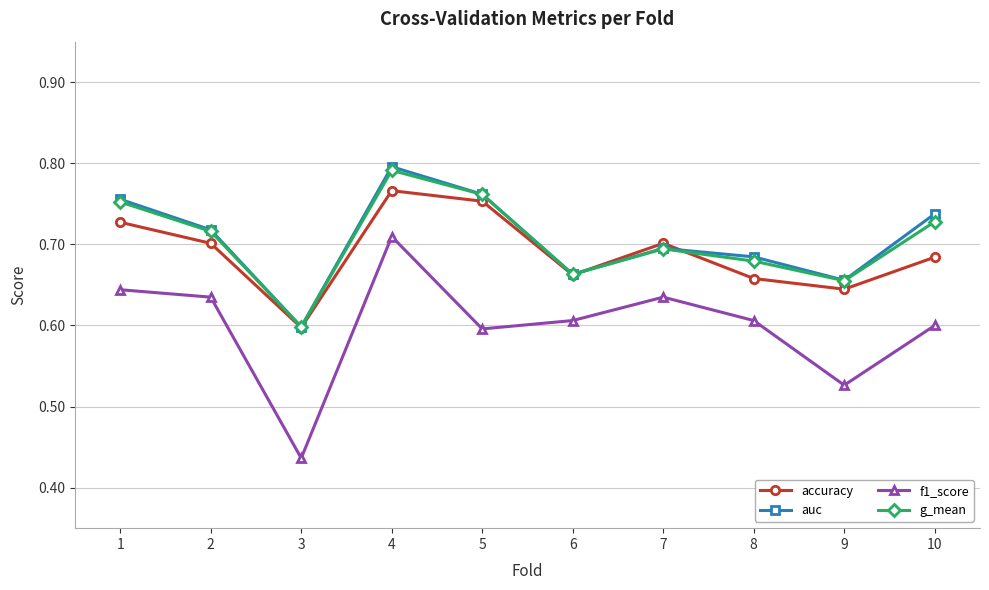

Which series has the widest spread of values?

f1_score